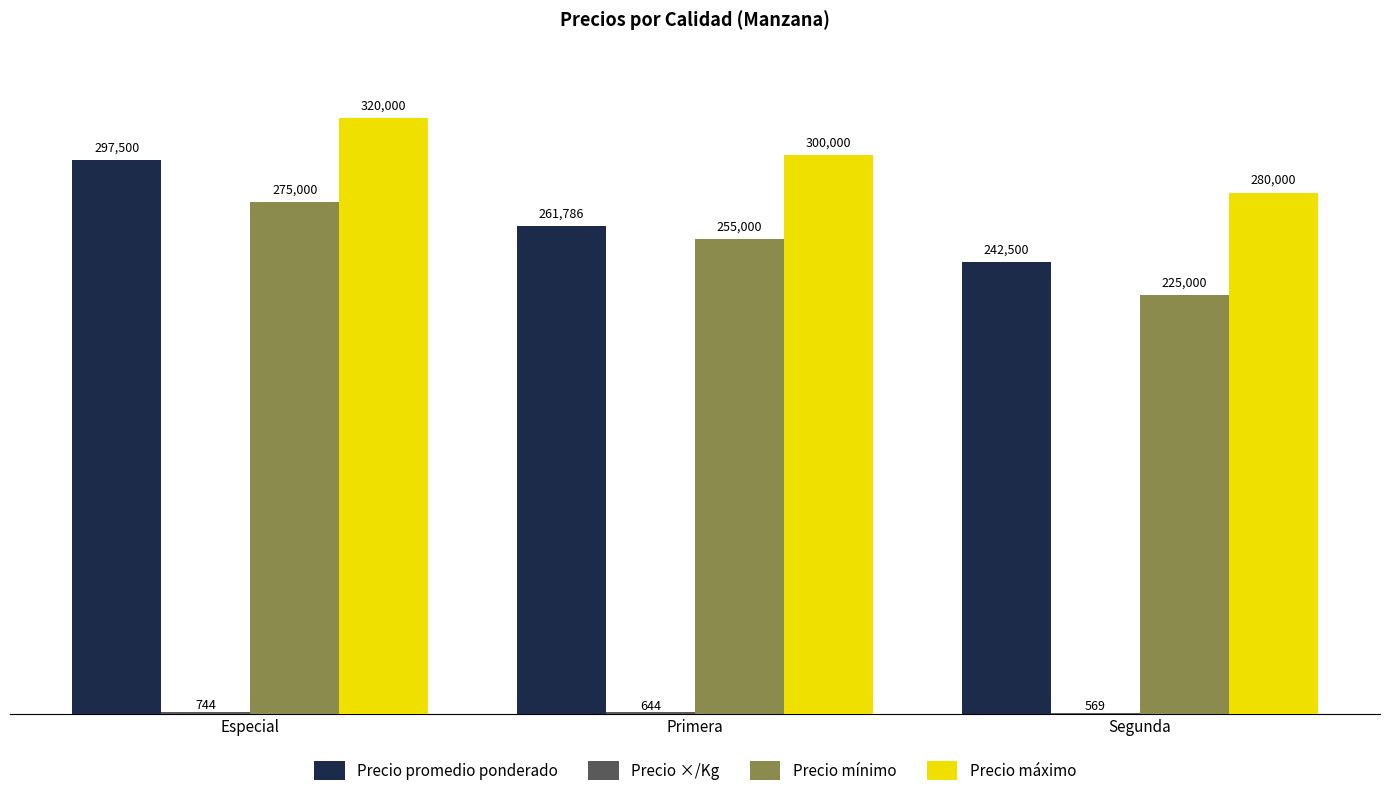

At which category is the sum across all series the highest?

Especial